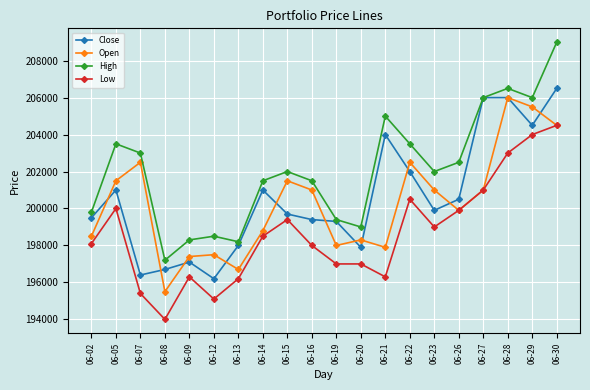

Reading left to right, list all the values displayed in this chart.

Close: 199500	201000	196400	196700	197100	196200	198000	201000	199700	199400	199300	197900	204000	202000	199900	200500	206000	206000	204500	206500
Open: 198500	201500	202500	195500	197400	197500	196700	198800	201500	201000	198000	198300	197900	202500	201000	199900	201000	206000	205500	204500
High: 199800	203500	203000	197200	198300	198500	198200	201500	202000	201500	199400	199000	205000	203500	202000	202500	206000	206500	206000	209000
Low: 198100	200000	195400	194000	196300	195100	196200	198500	199400	198000	197000	197000	196300	200500	199000	199900	201000	203000	204000	204500